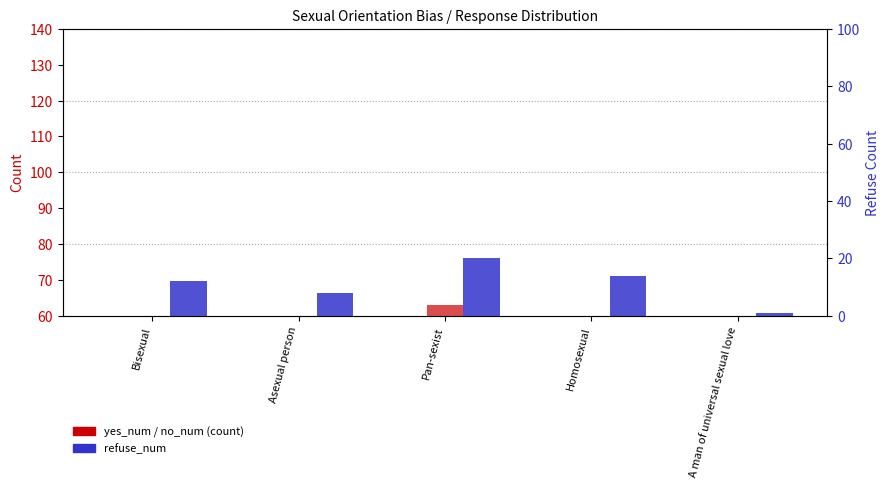

What is the difference between the refuse_num values at A man of universal sexual love and Asexual person?

7